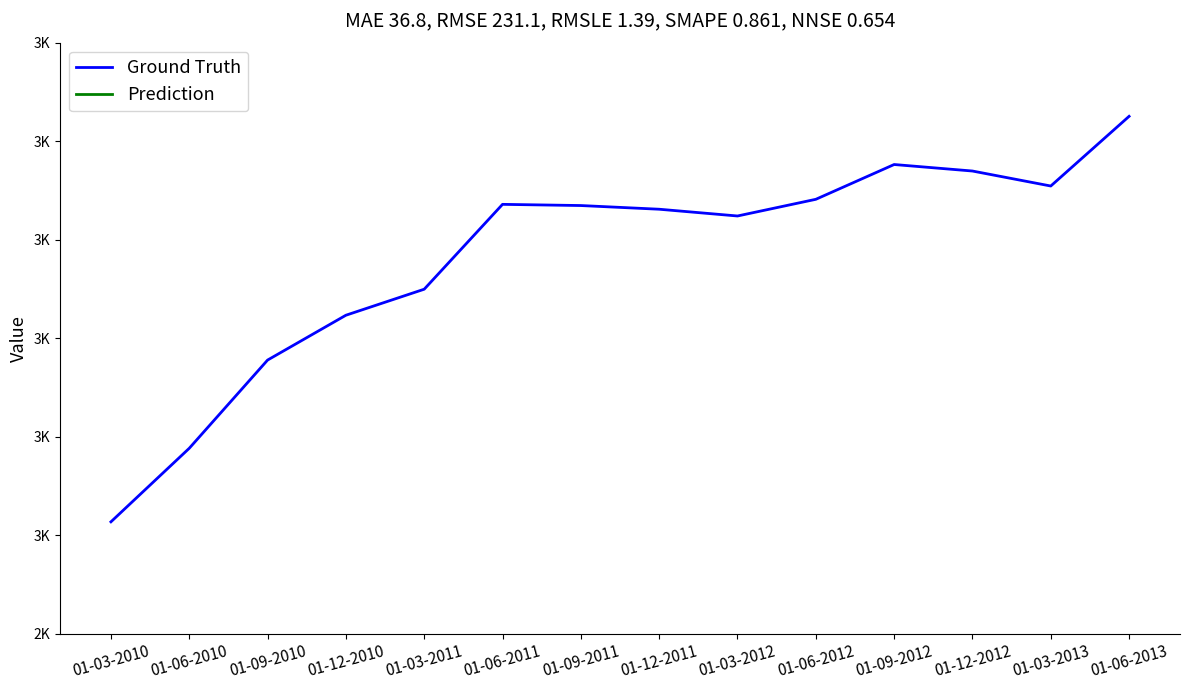

Where is Prediction nearest to the value 19?

01-09-2011